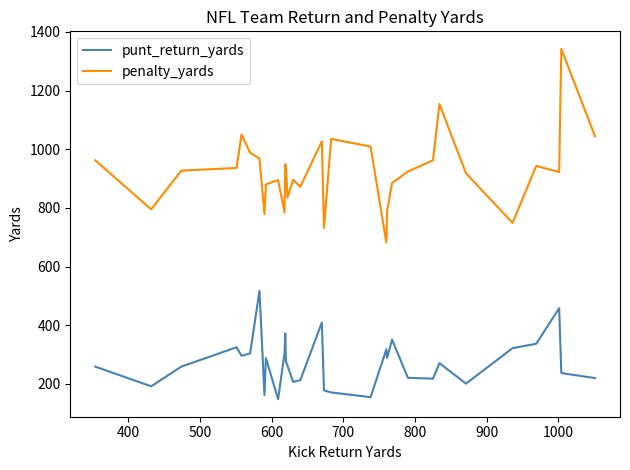

True or false: penalty_yards and punt_return_yards cross at least once.

False